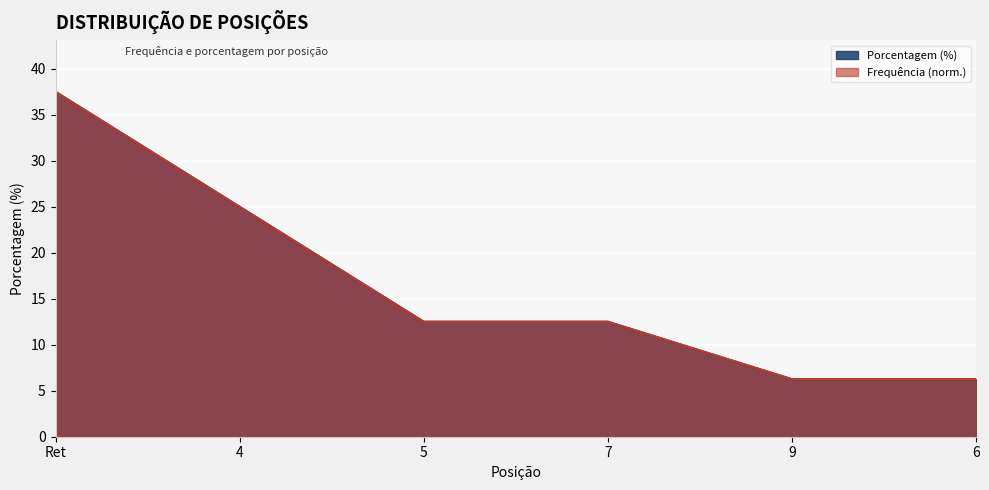

How many lines are shown in the chart?

2